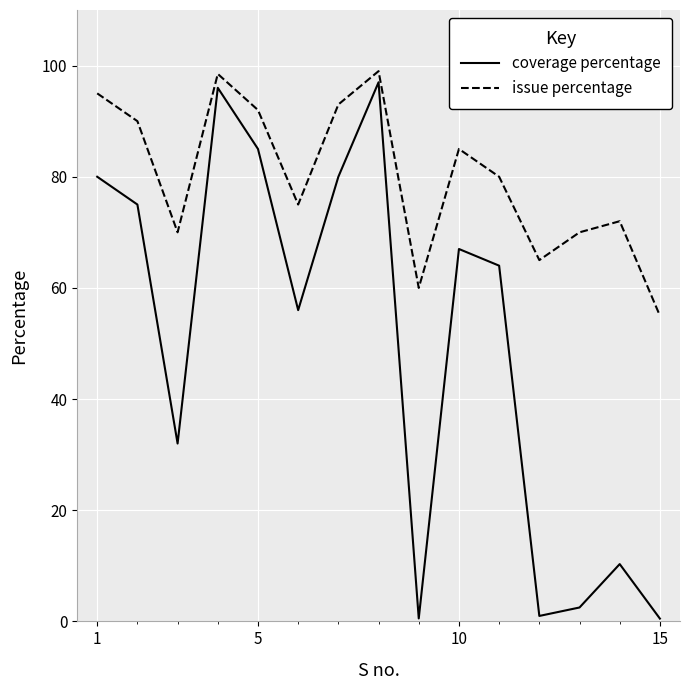

Count the number of data series in this chart.

2